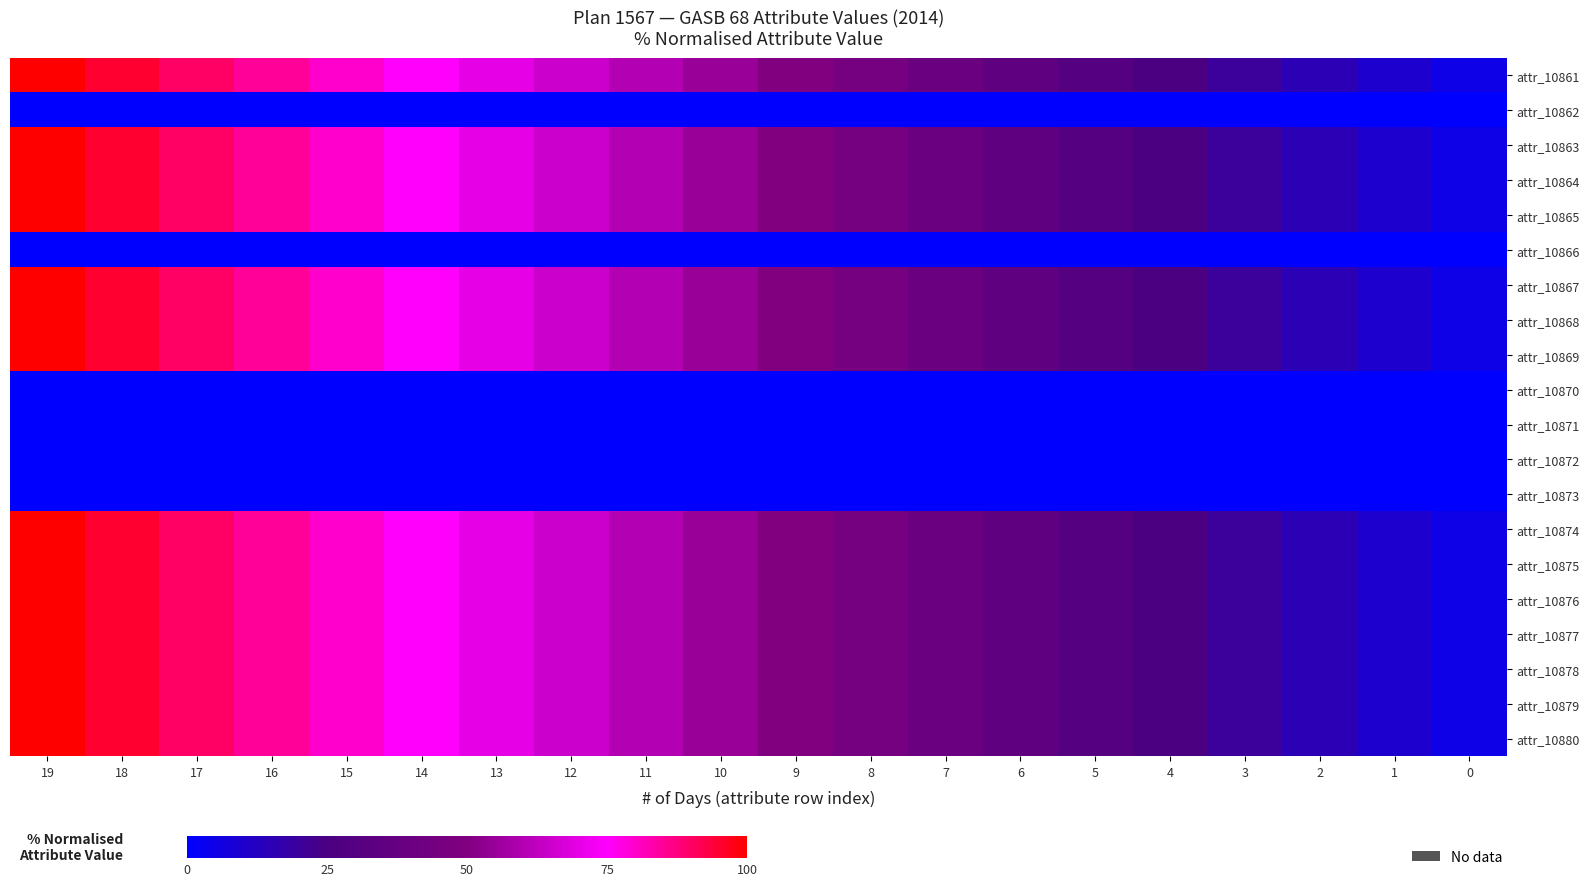

Which series has the widest spread of values?

attr_10861